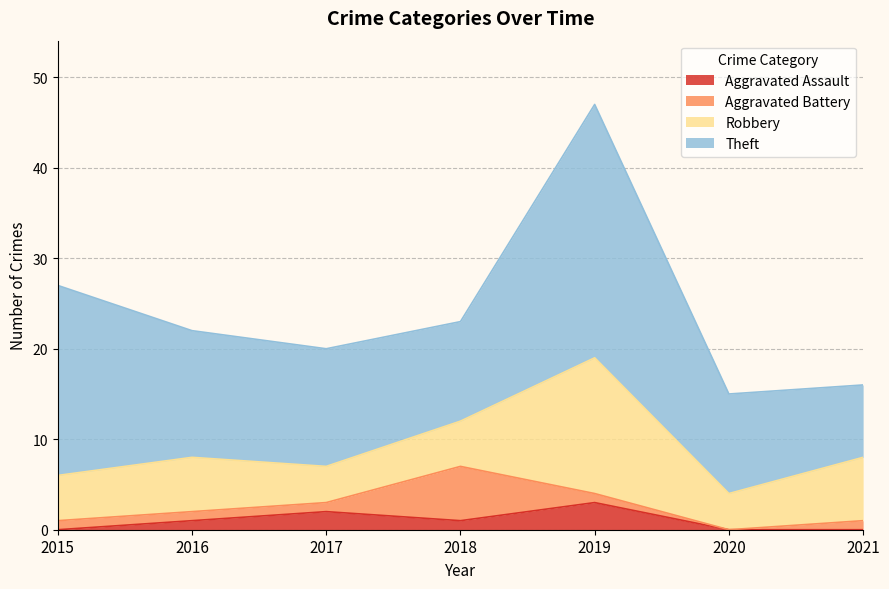

How many data points in Theft are above 13?

3